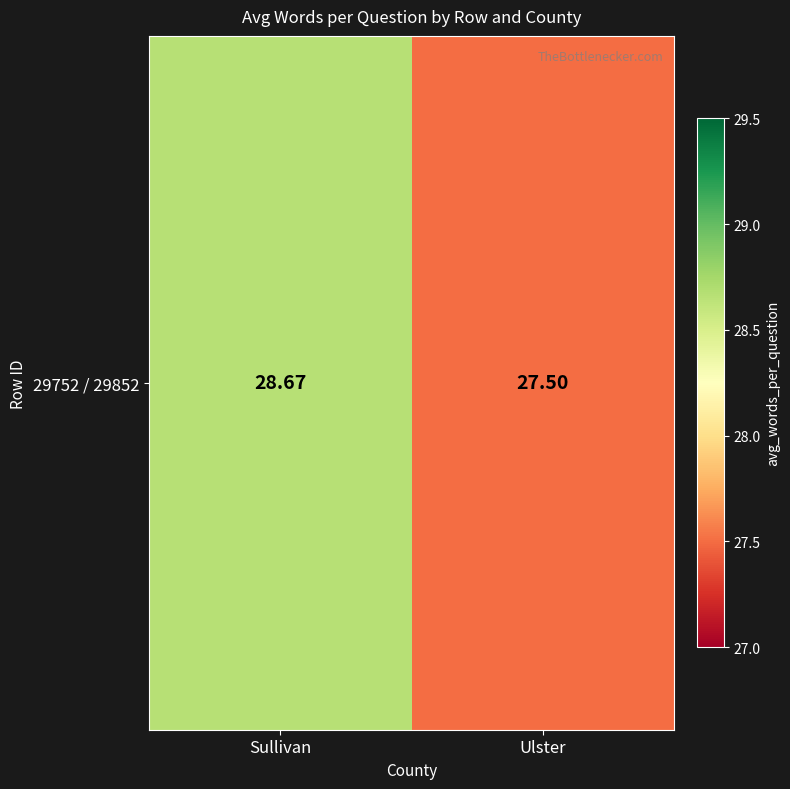

The value at Ulster is 27.5. True or false?

True